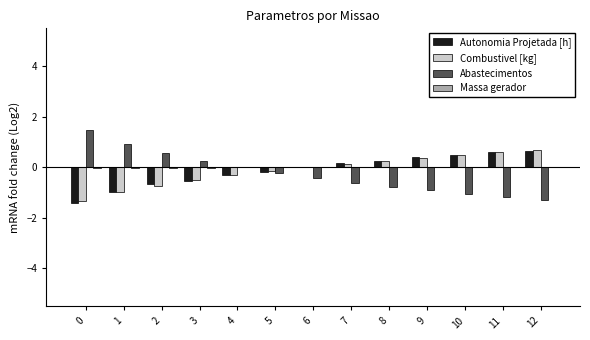

True or false: Abastecimentos has a value of -0.8 at 8.

True